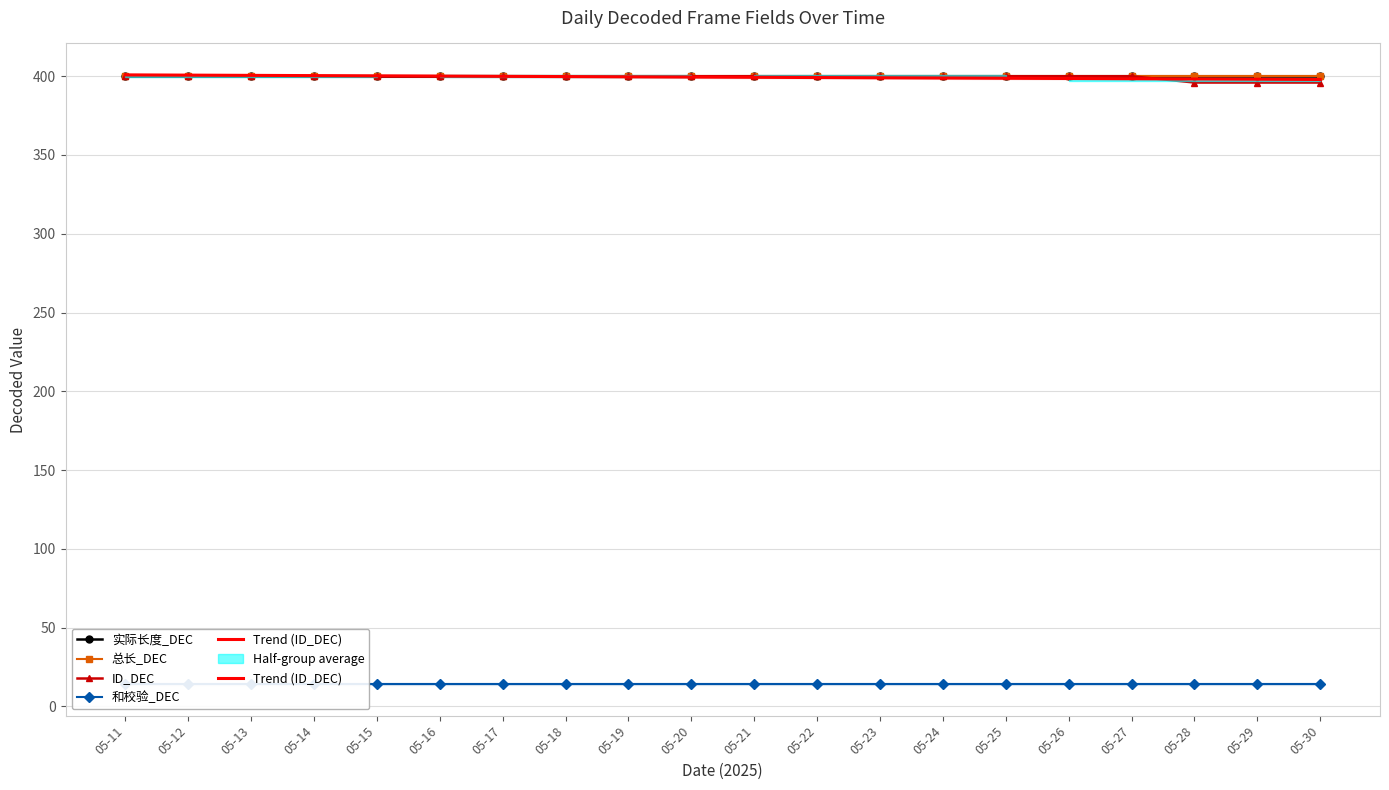

Is it true that ID_DEC equals 400.0 at 05-26?

True